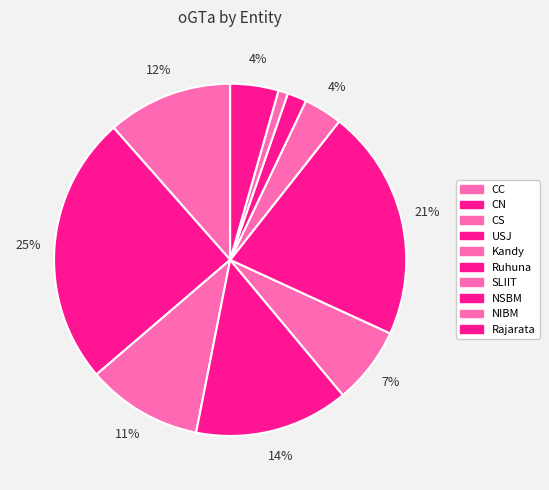

Rank the categories by value from highest to lowest.

CN, Ruhuna, USJ, CC, CS, Kandy, Rajarata, SLIIT, NSBM, NIBM